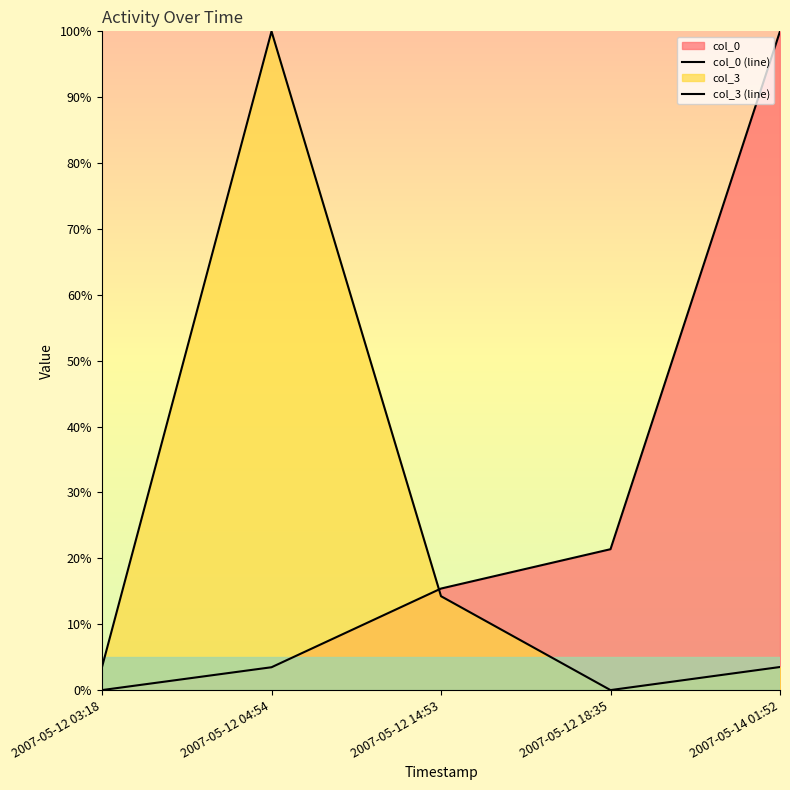

Is the value of col_3 (line) at 2007-05-12 14:53 greater than the value of col_0 (line) at 2007-05-14 01:52?

No